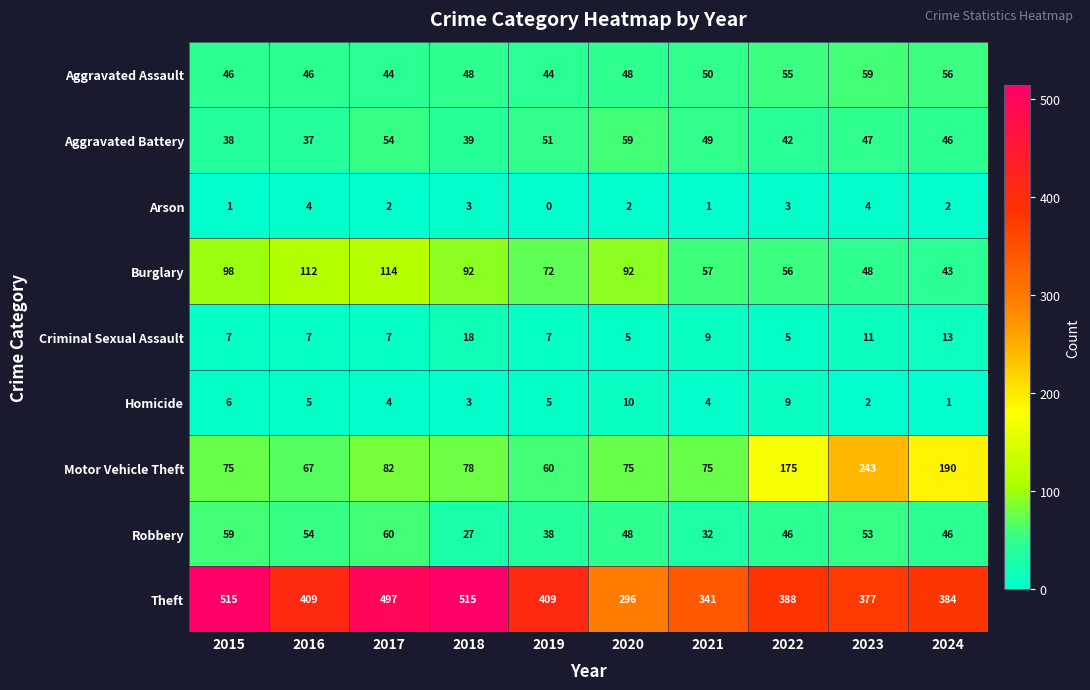

At how many categories does at least one series exceed 54?

10